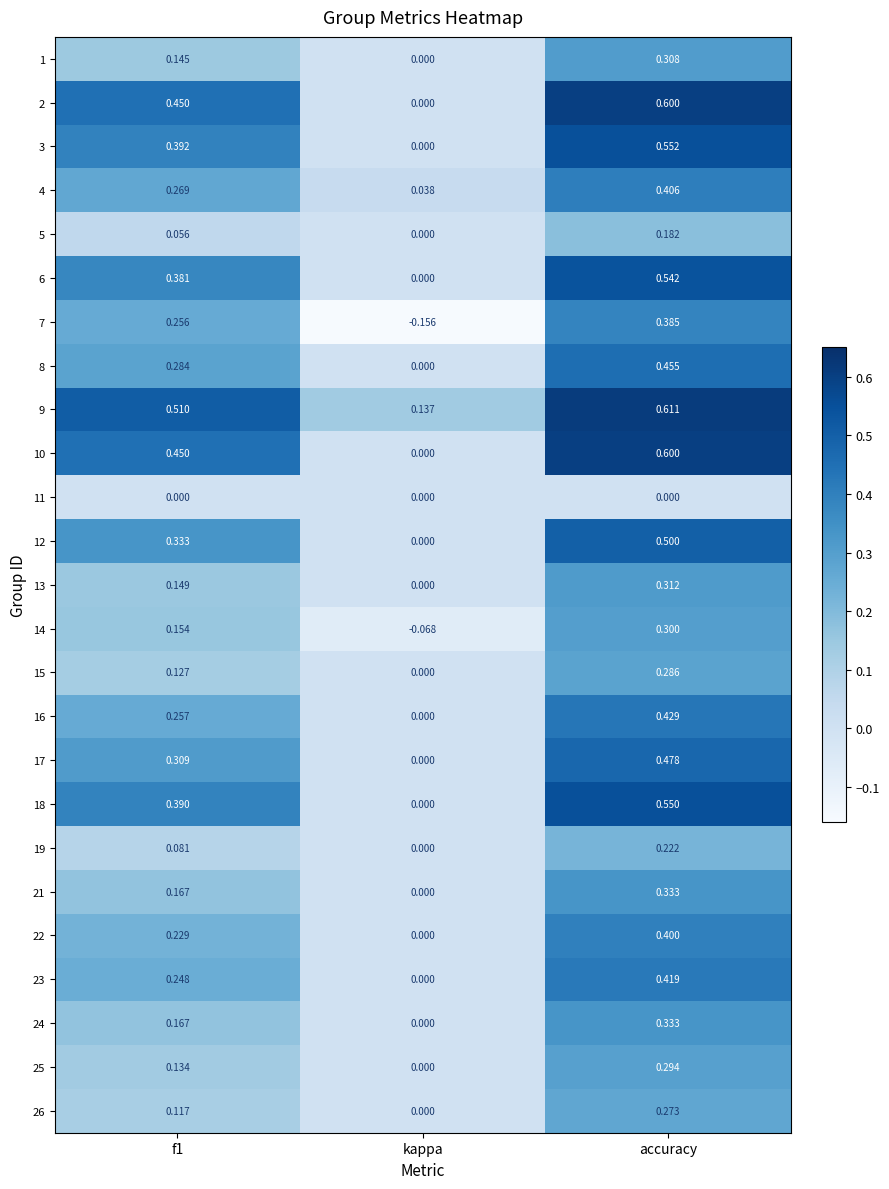

At which category is the sum across all series the highest?

accuracy